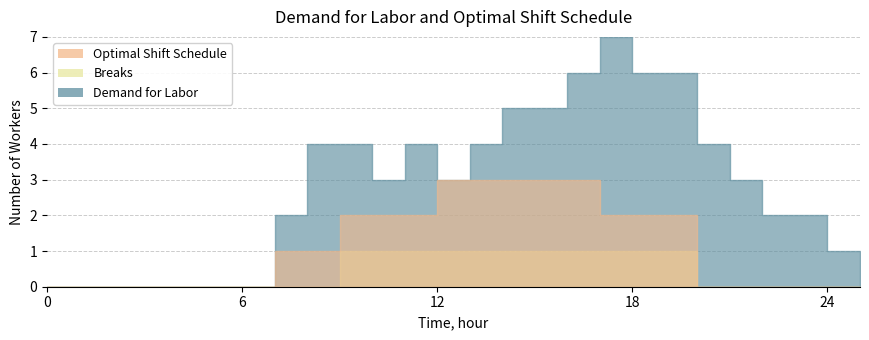

True or false: Demand for Labor has a value of 5 at 15.

True